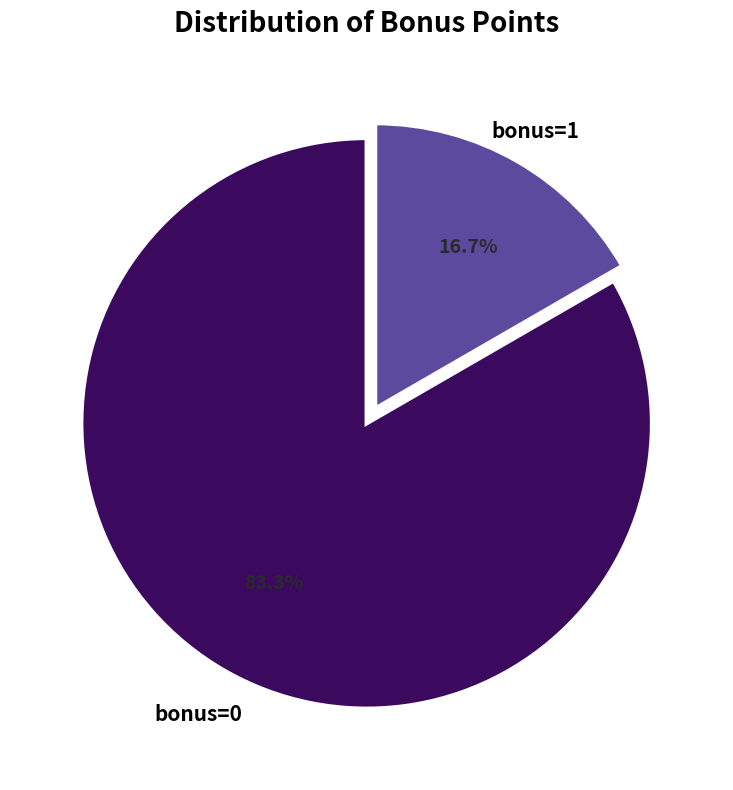

Which category has the biggest portion of the pie?

bonus=0